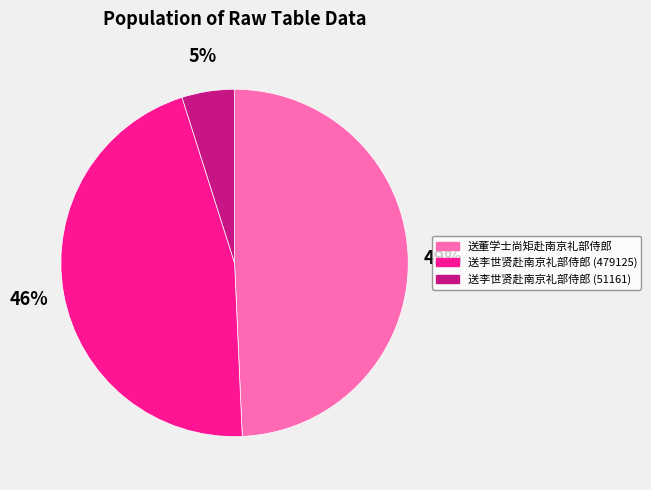

To the nearest percent, what is the combined percentage of 送李世贤赴南京礼部侍郎 (479125) and 送李世贤赴南京礼部侍郎 (51161)?

51%